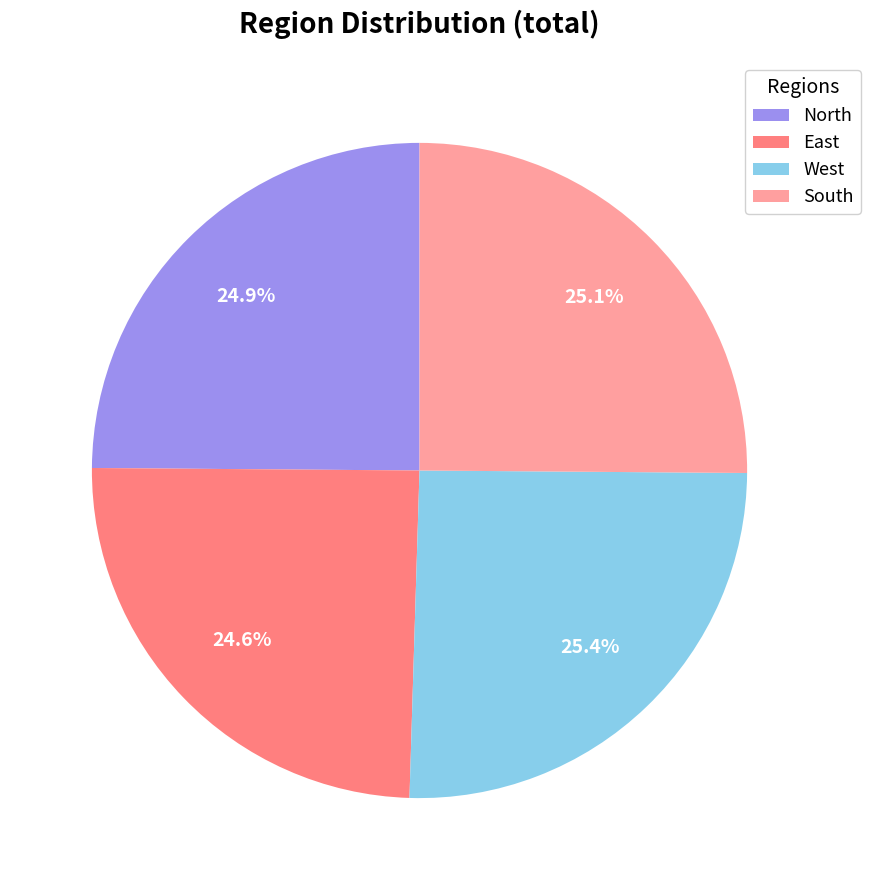

Approximately how many times larger is the value at East compared to North?

1.0